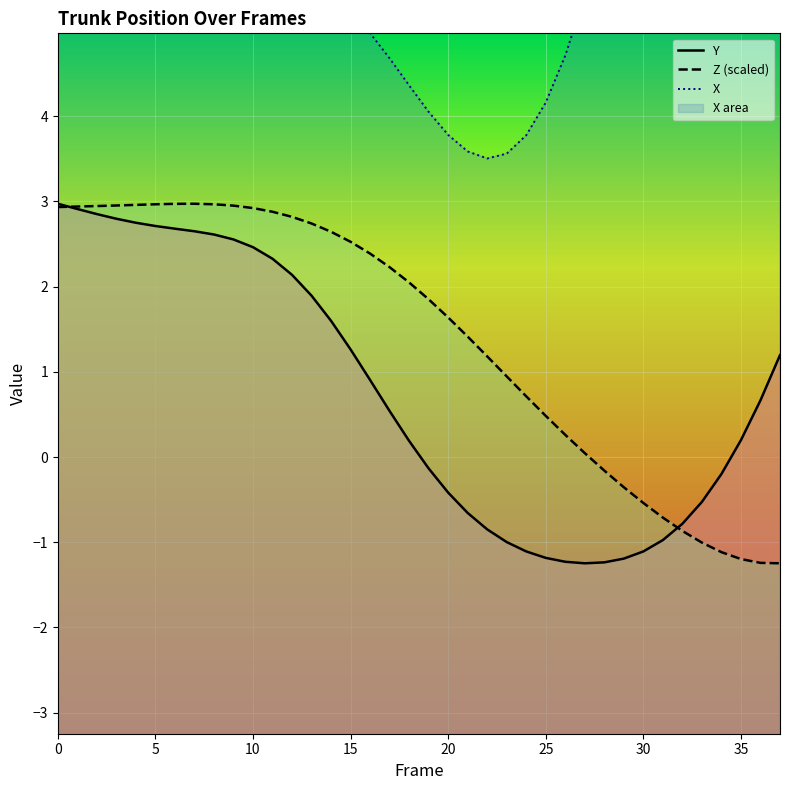

What are all the series names shown in the legend?

Y, Z (scaled), X